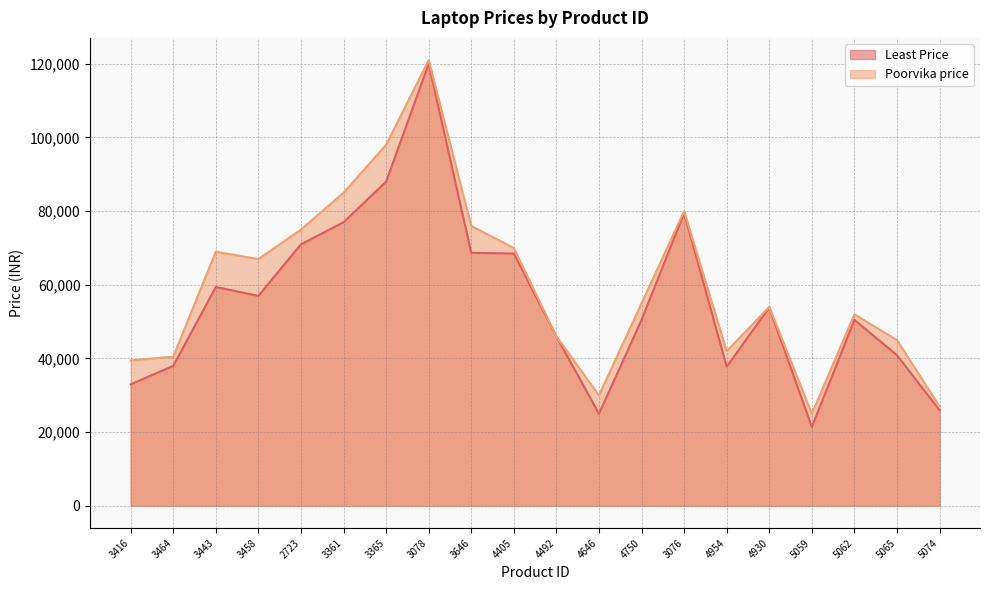

Does the chart display data point markers on the line(s)?

No